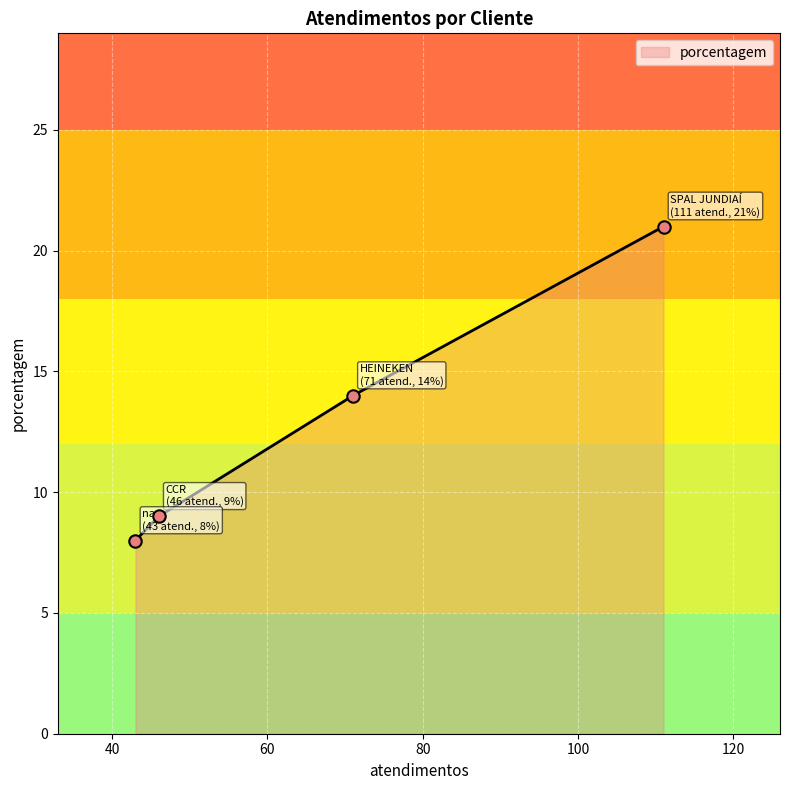

Between nan and SPAL JUNDIAÍ, which is larger?

SPAL JUNDIAÍ